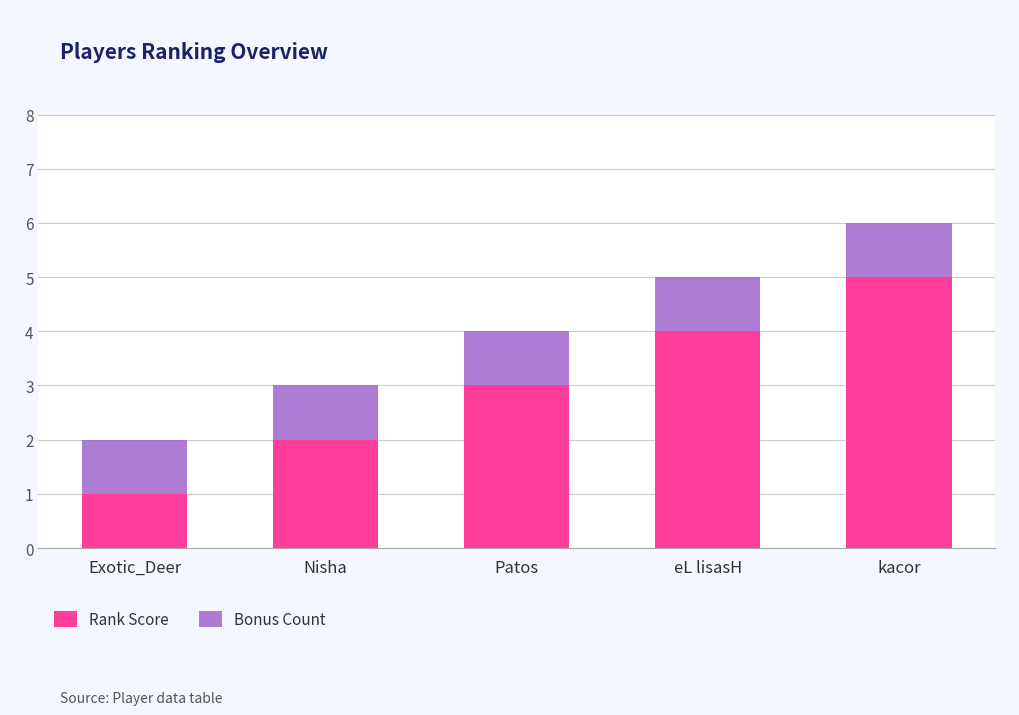

Is it true that Rank Score equals 1 at Exotic_Deer?

True